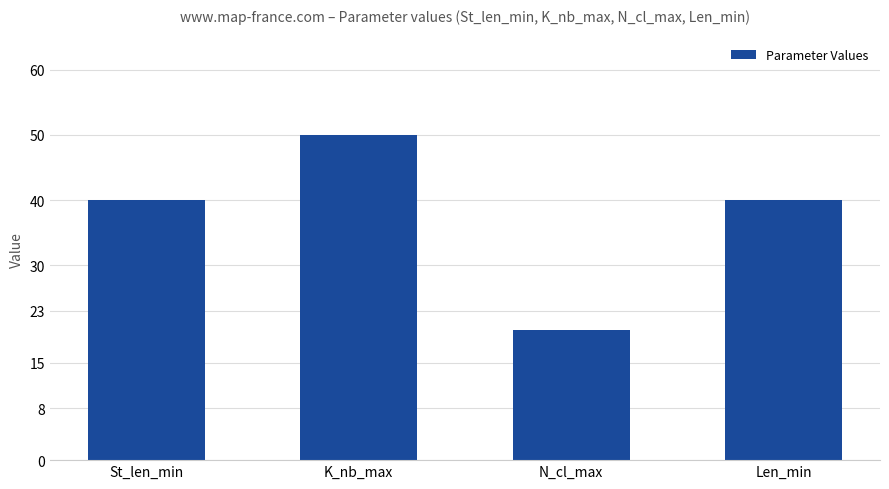

Approximately how many times larger is the value at Len_min compared to N_cl_max?

2.0